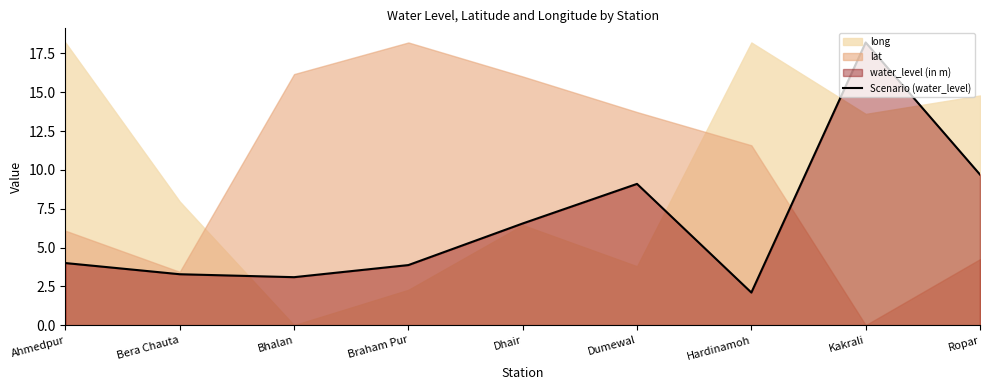

The value of Scenario (water_level) at Ahmedpur is 5.2. True or false?

False